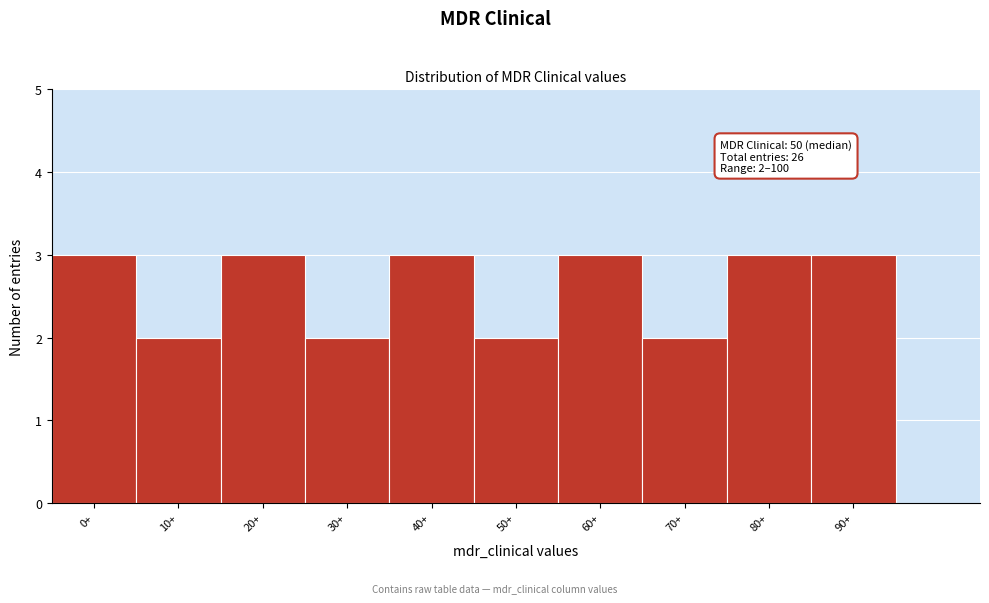

Reading left to right, extract all data points from this chart.

3	2	3	2	3	2	3	2	3	3